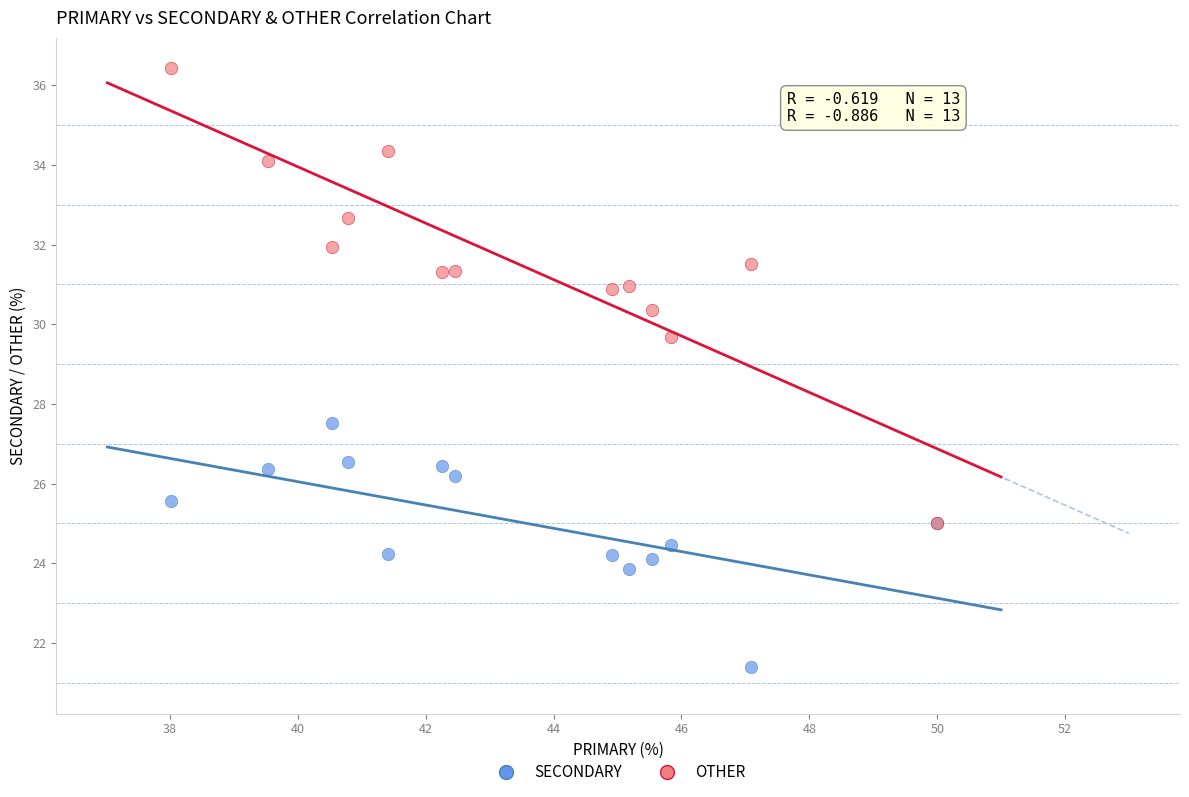

Which series contains the highest Y value?

OTHER